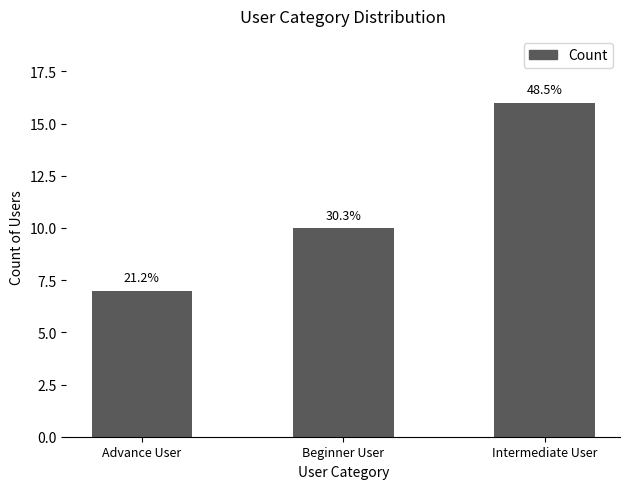

The chart shows a value of 16 at Intermediate User. True or false?

True